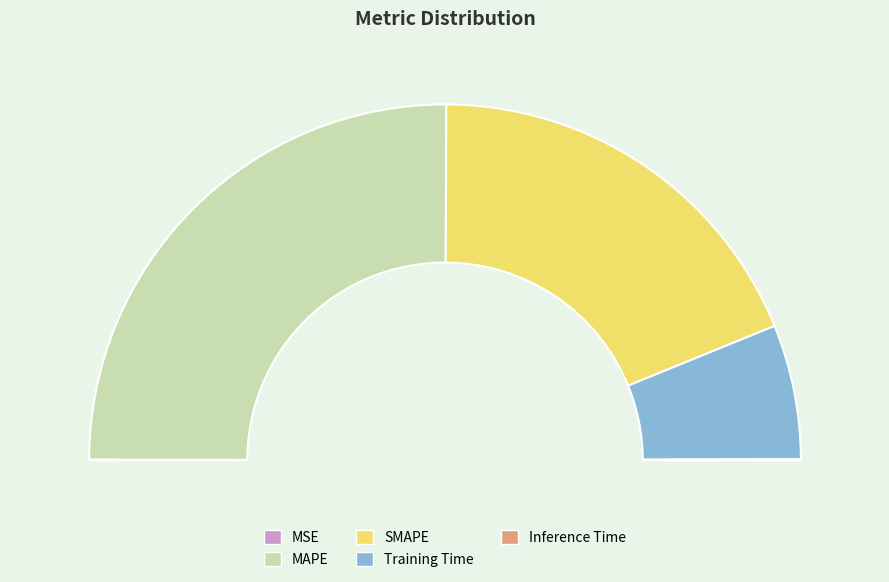

How much of the chart is everything except SMAPE?

62.4%